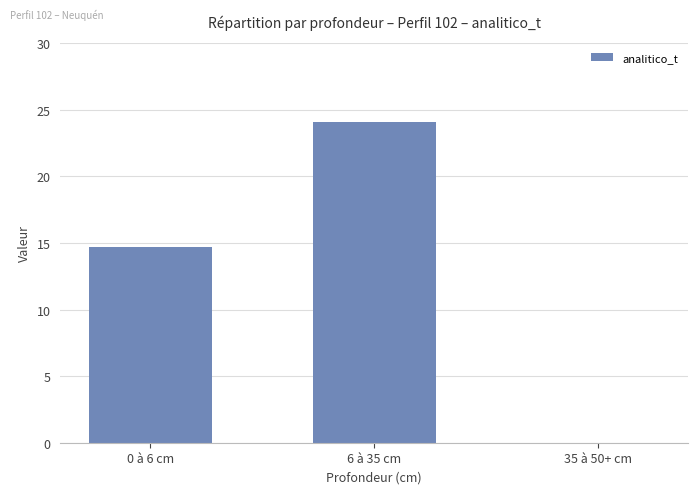

What is the average value?

12.9